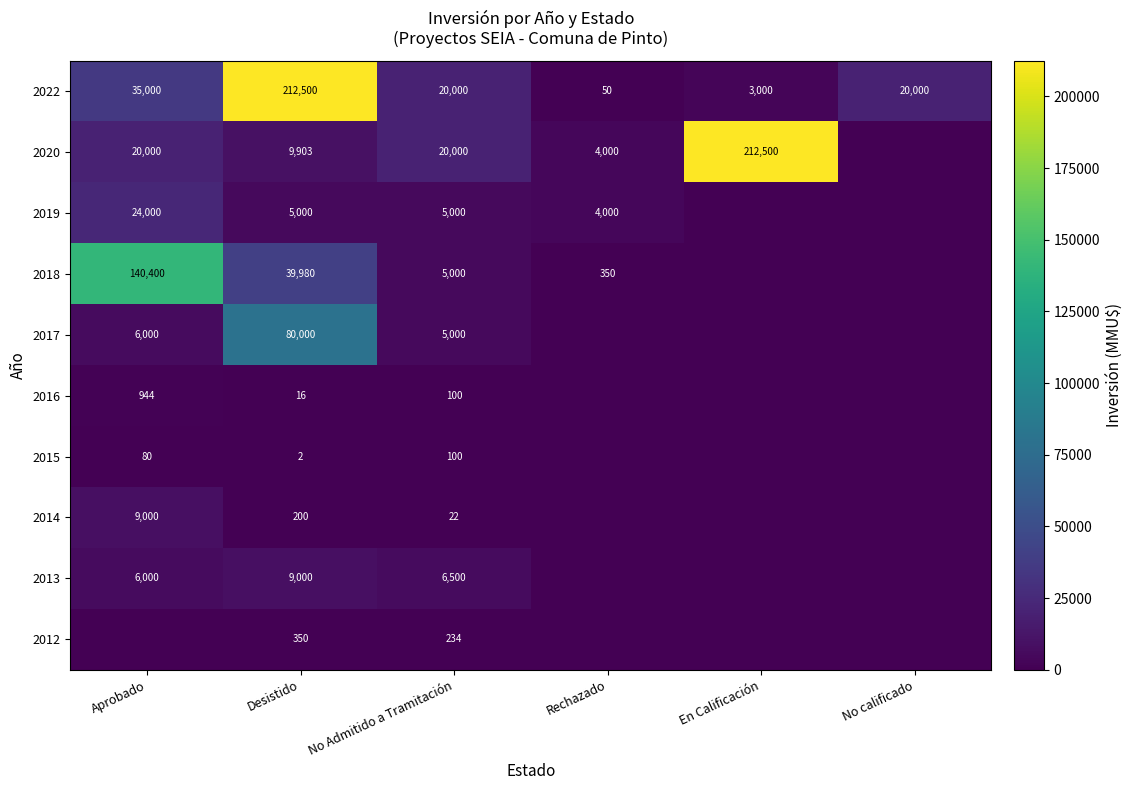

At which category is the sum across all series the highest?

Desistido